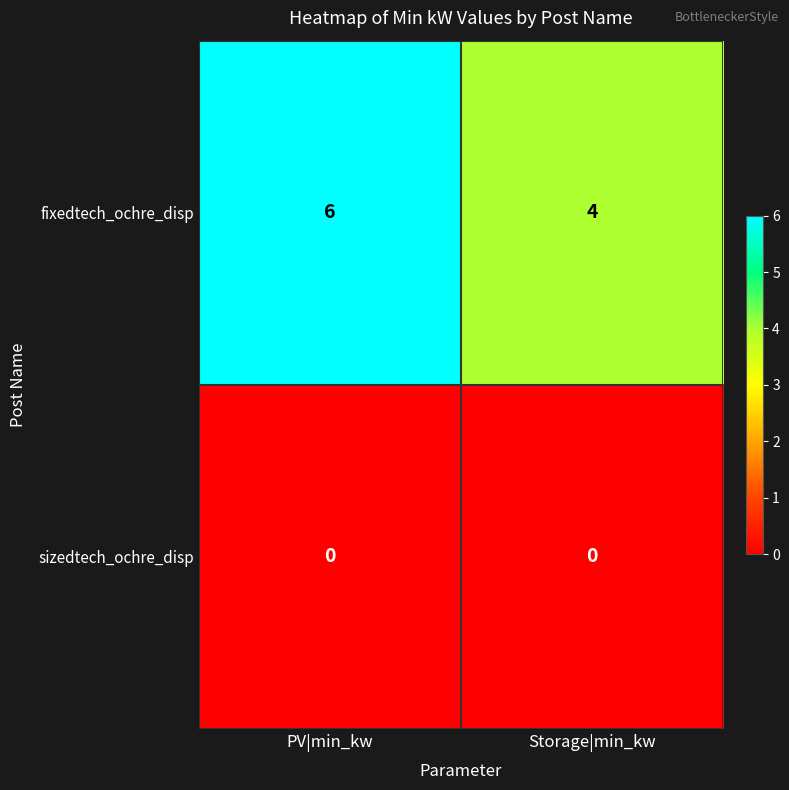

Reading left to right, transcribe all the data shown in this chart.

fixedtech_ochre_disp: 6	4
sizedtech_ochre_disp: 0	0